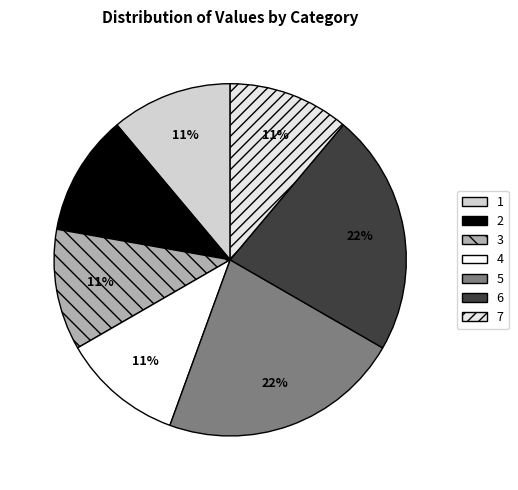

How many segments does this pie chart have?

7